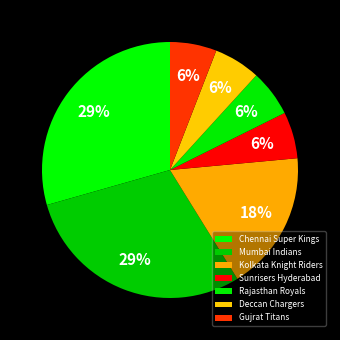

True or false: Gujrat Titans accounts for 6% of the total.

True